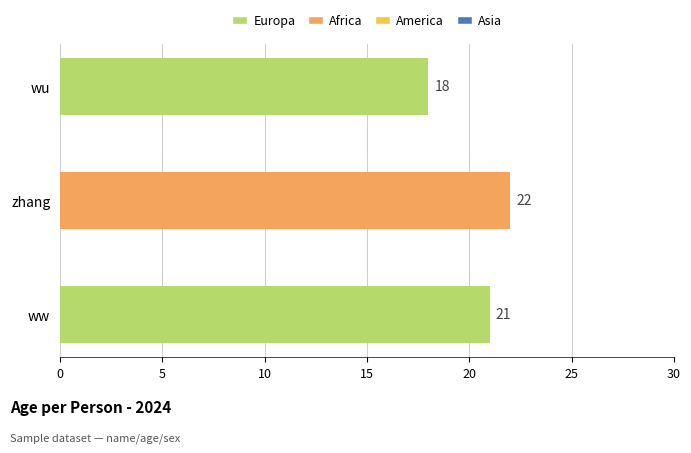

Reading top to bottom, extract all data points from this chart.

18	22	21